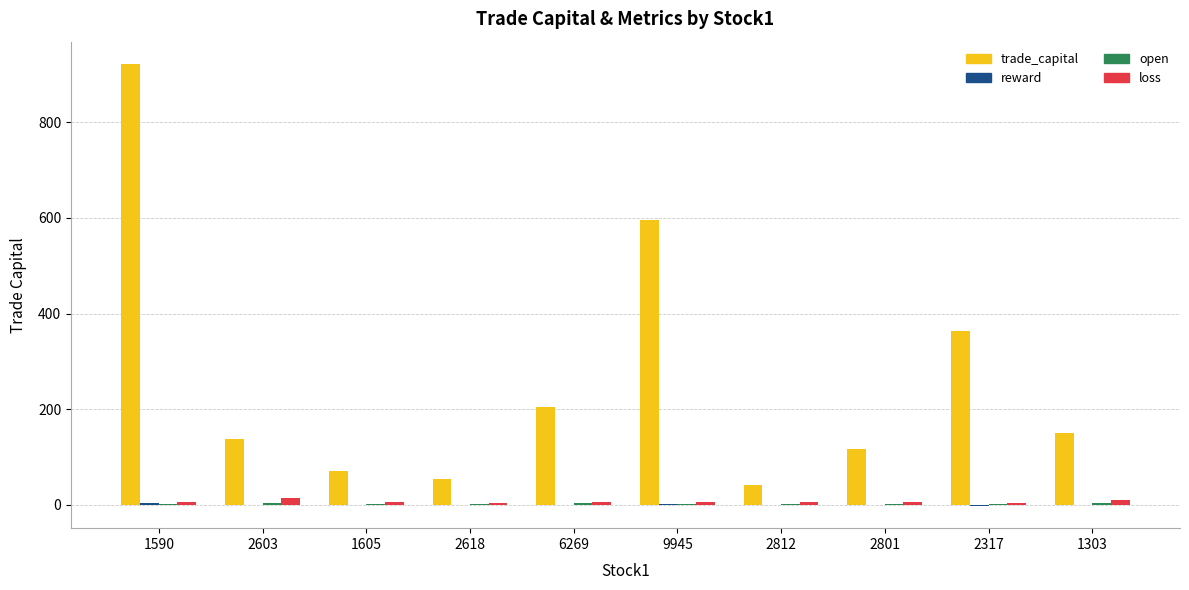

What is the greatest value displayed?

922.5